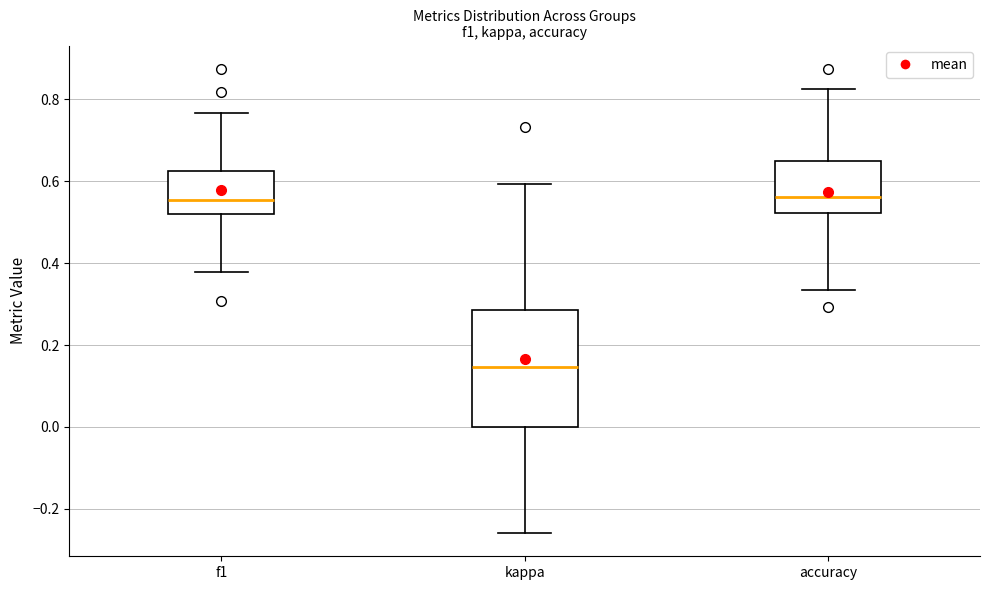

Where is the upper edge of the box for f1 on the y-axis? The values are not printed on the chart, so give them approximately, as read against the axis.

0.62